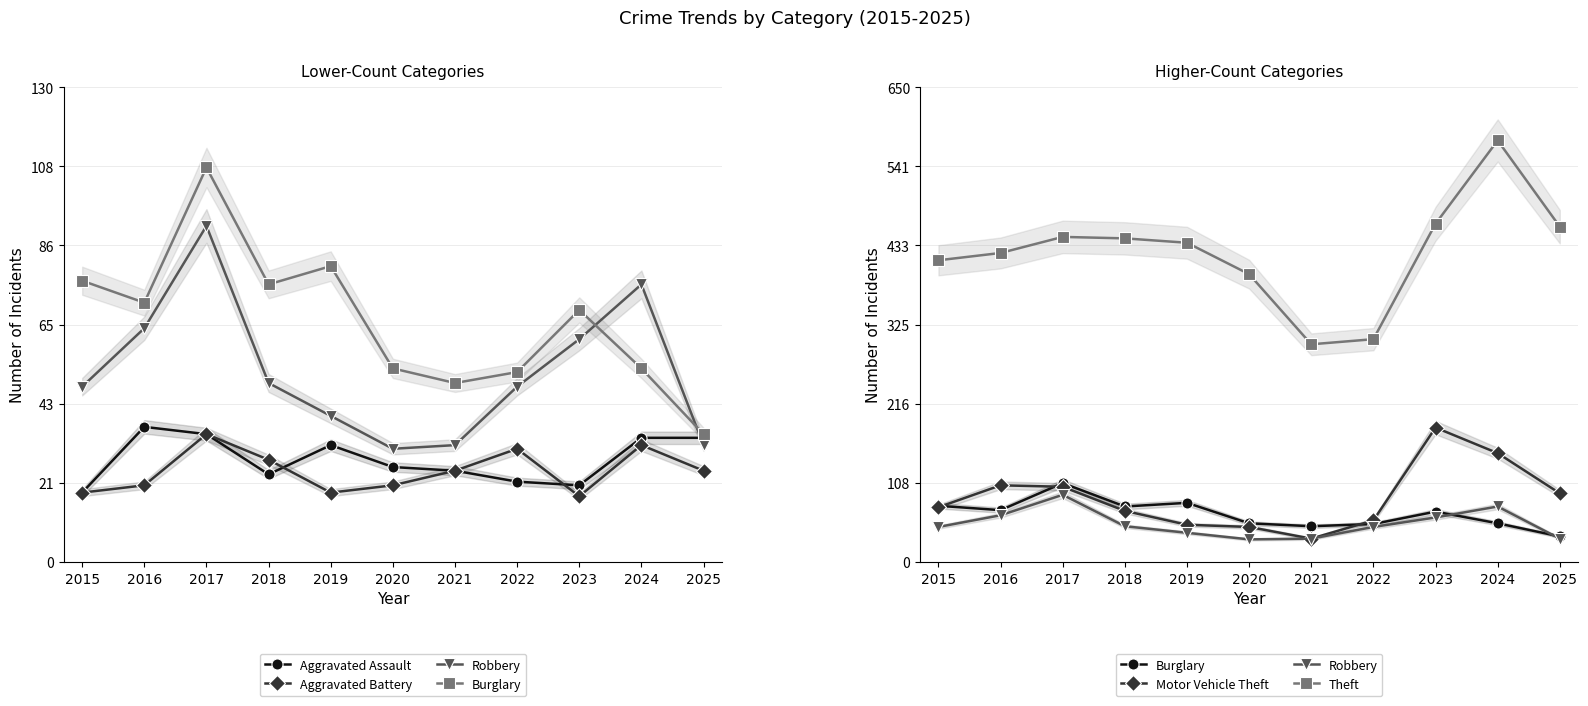

Is the value of Motor Vehicle Theft at 2025 greater than the value of Theft at 2020?

No